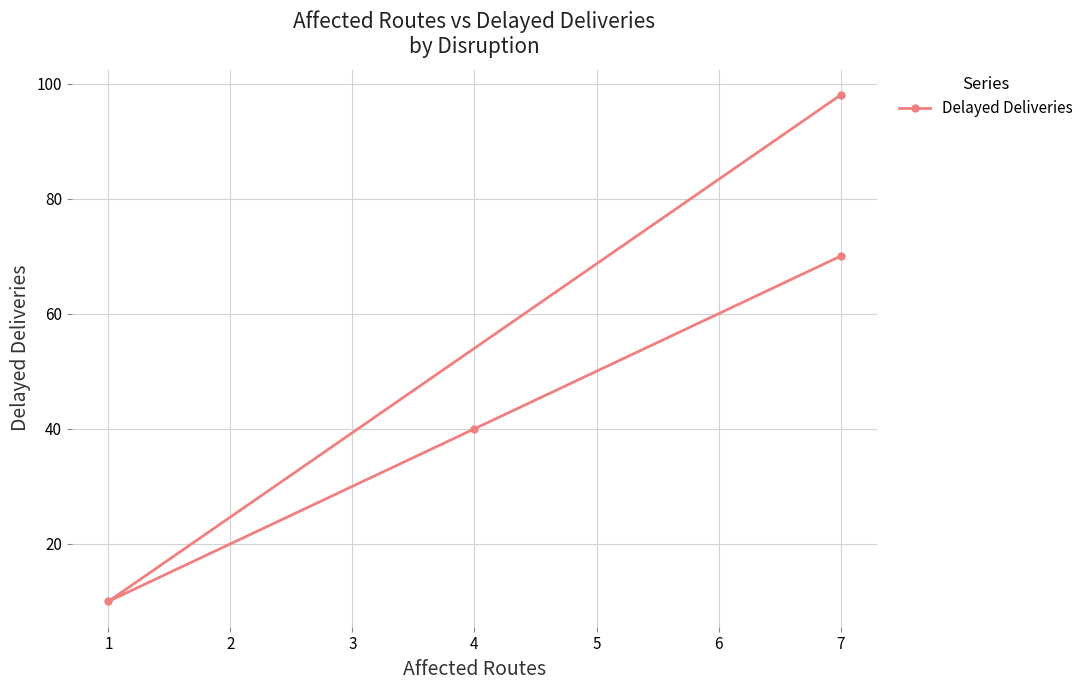

True or false: there are more than 0 points higher than both neighbors.

False